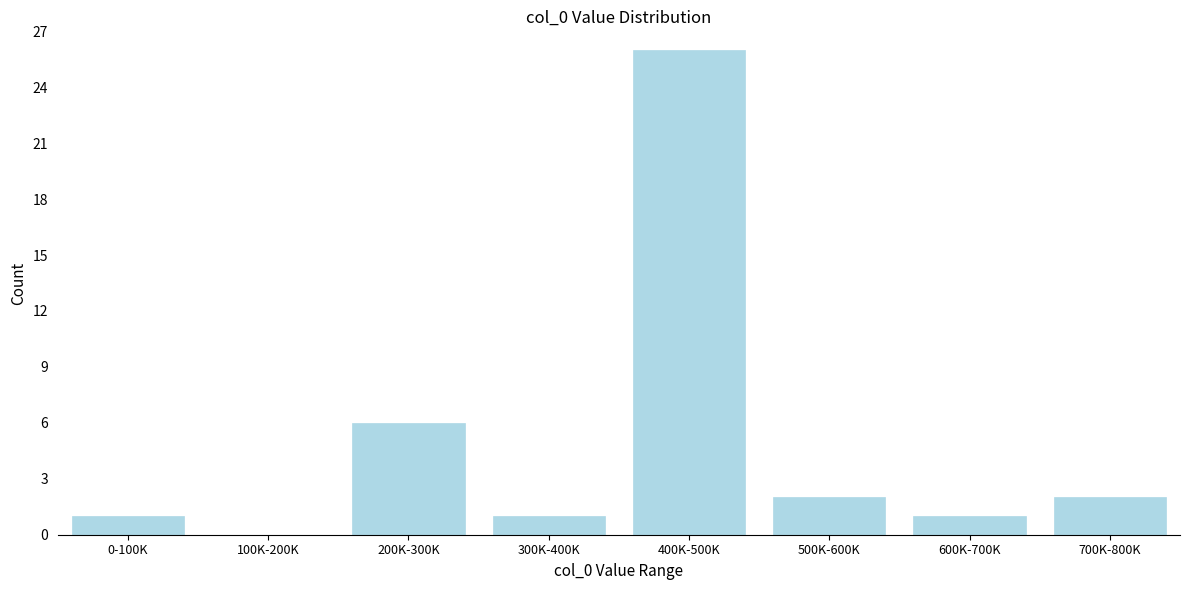

Reading left to right, transcribe all the data shown in this chart.

0-100K=1	100K-200K=0	200K-300K=6	300K-400K=1	400K-500K=26	500K-600K=2	600K-700K=1	700K-800K=2